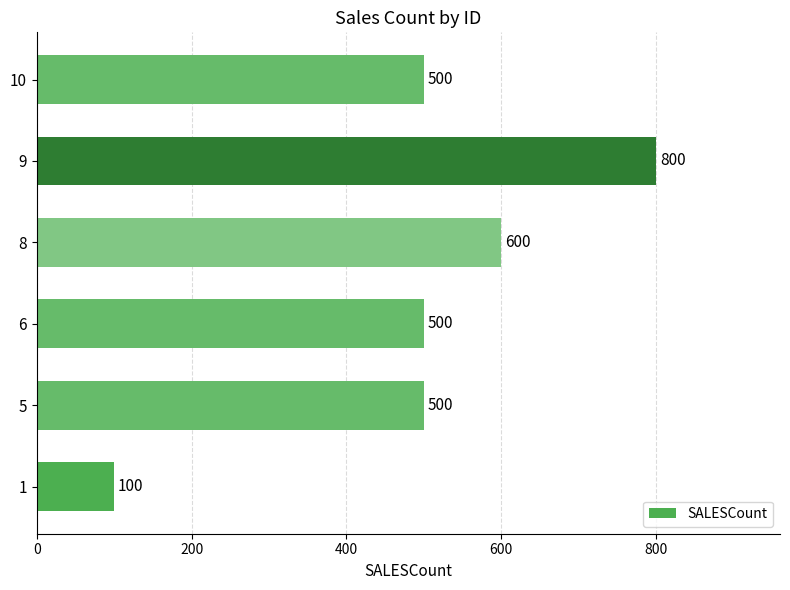

Is it true that the value at 5 is 500?

True